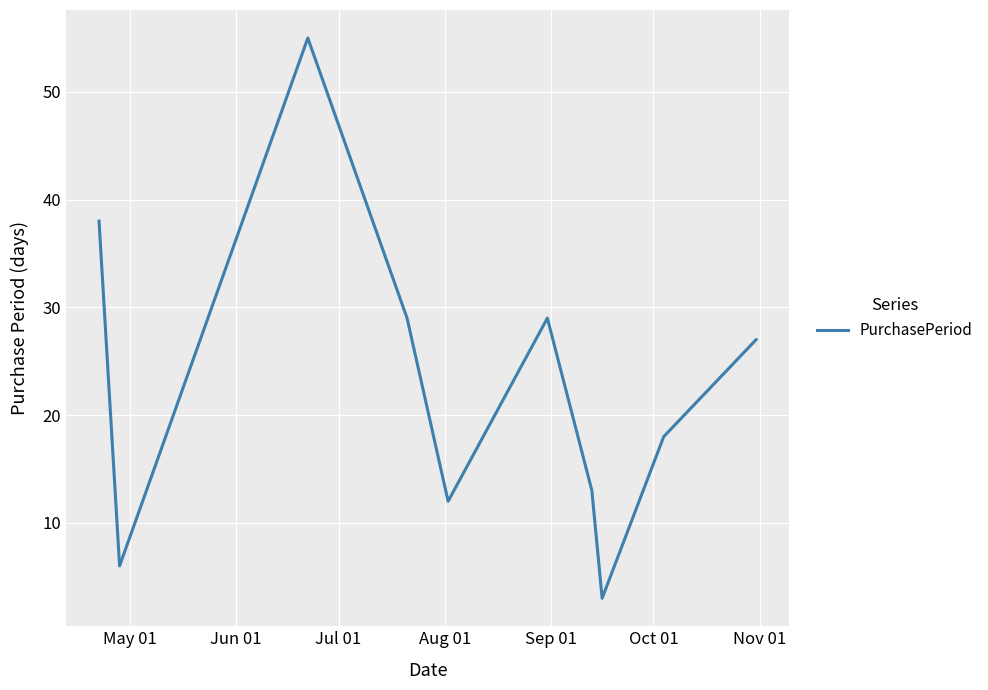

What is the minimum value shown in the chart?

3